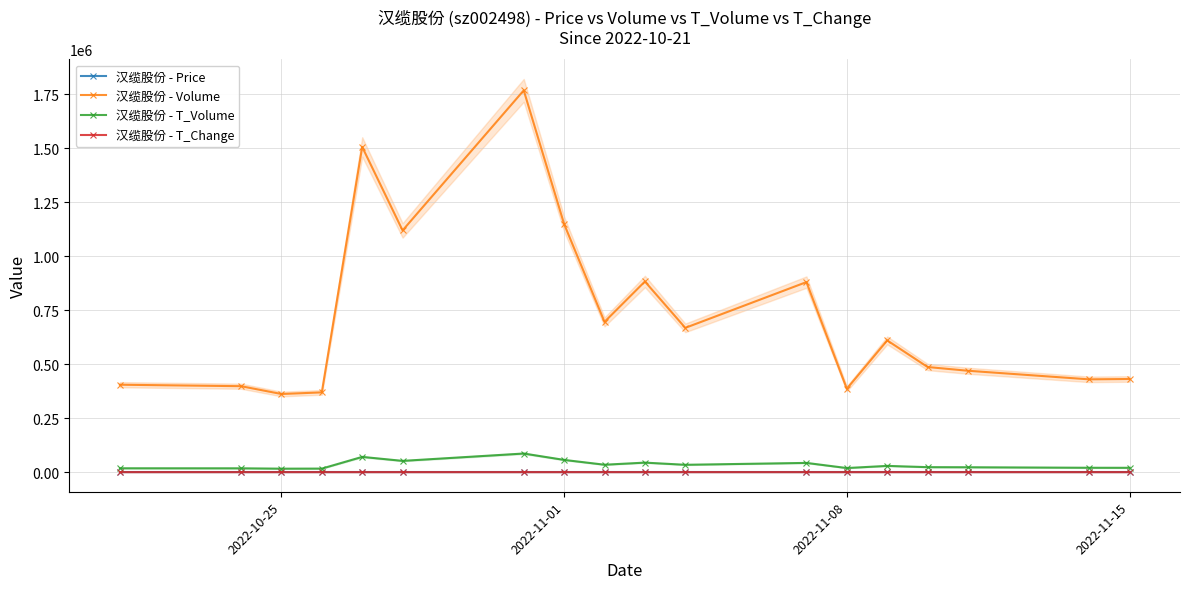

True or false: 汉缆股份 - T_Volume and 汉缆股份 - Price cross at least once.

False